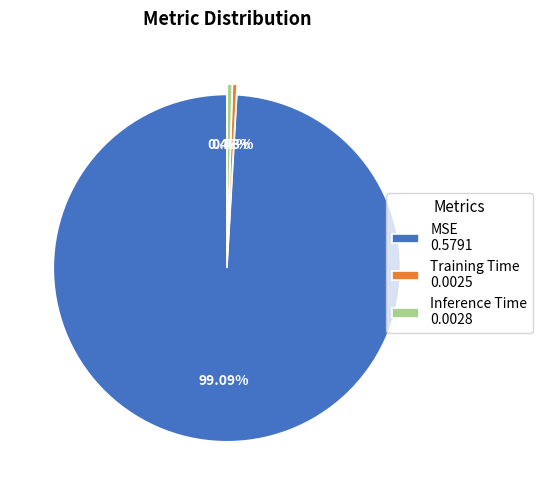

Combined, do MSE 0.5791 and Training Time 0.0025 account for over 50%?

Yes